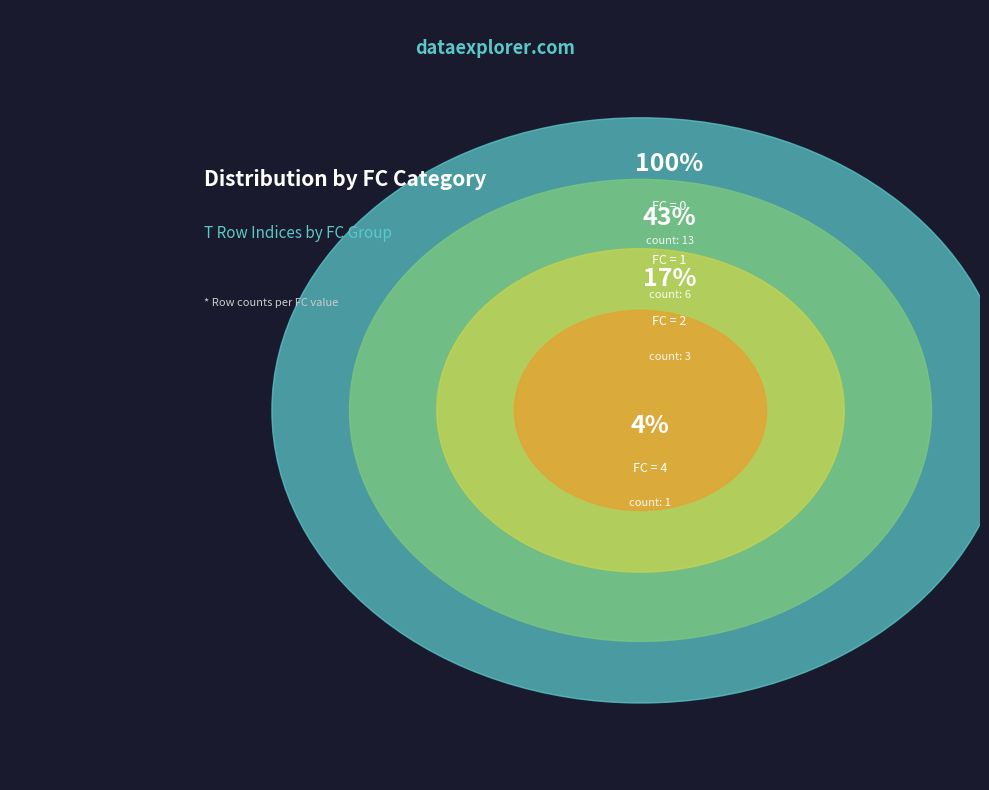

Combined, do FC_0 and FC_1 account for over 50%?

Yes